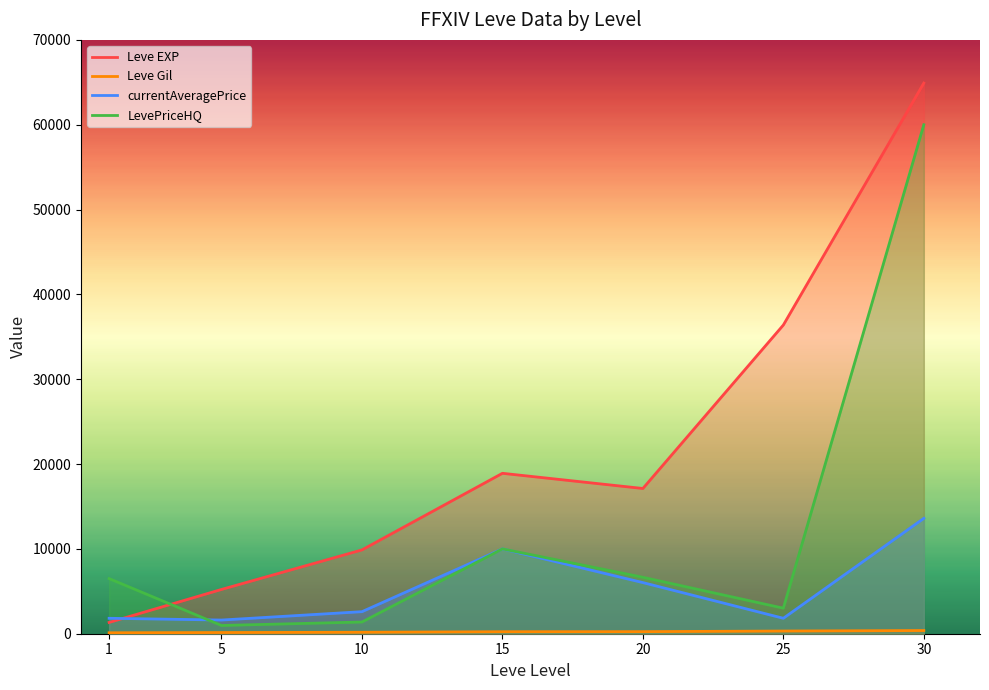

What is the minimum value for LevePriceHQ?

972